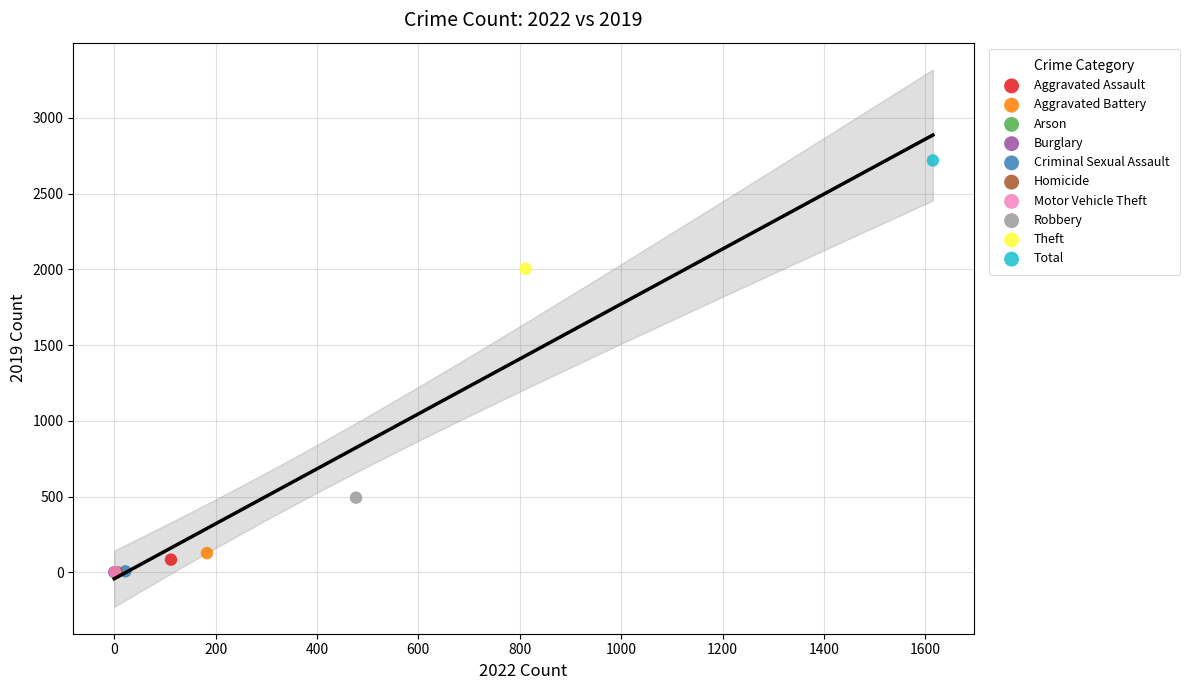

What are all the series names shown in the legend?

Aggravated Assault, Aggravated Battery, Arson, Burglary, Criminal Sexual Assault, Homicide, Motor Vehicle Theft, Robbery, Theft, Total